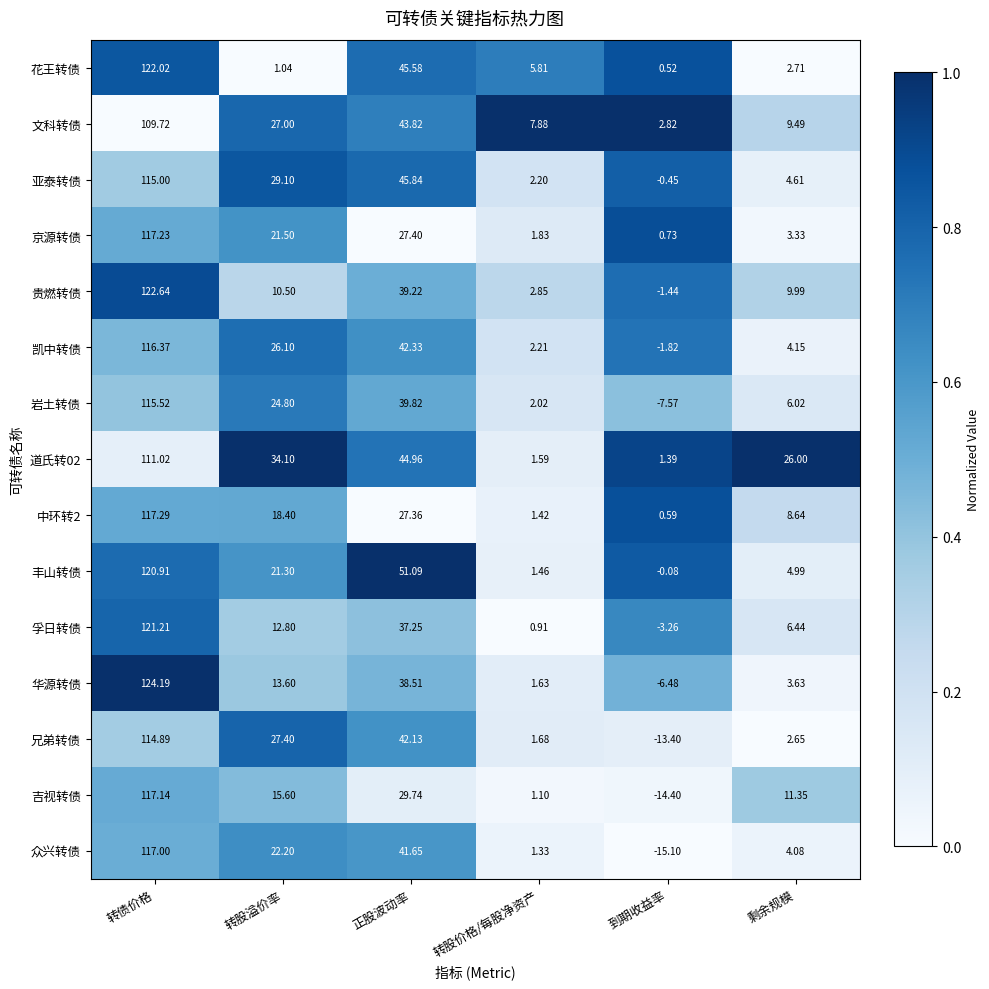

List the labels in order of 吉视转债 value, largest first.

转债价格, 正股波动率, 转股溢价率, 剩余规模, 转股价格/每股净资产, 到期收益率